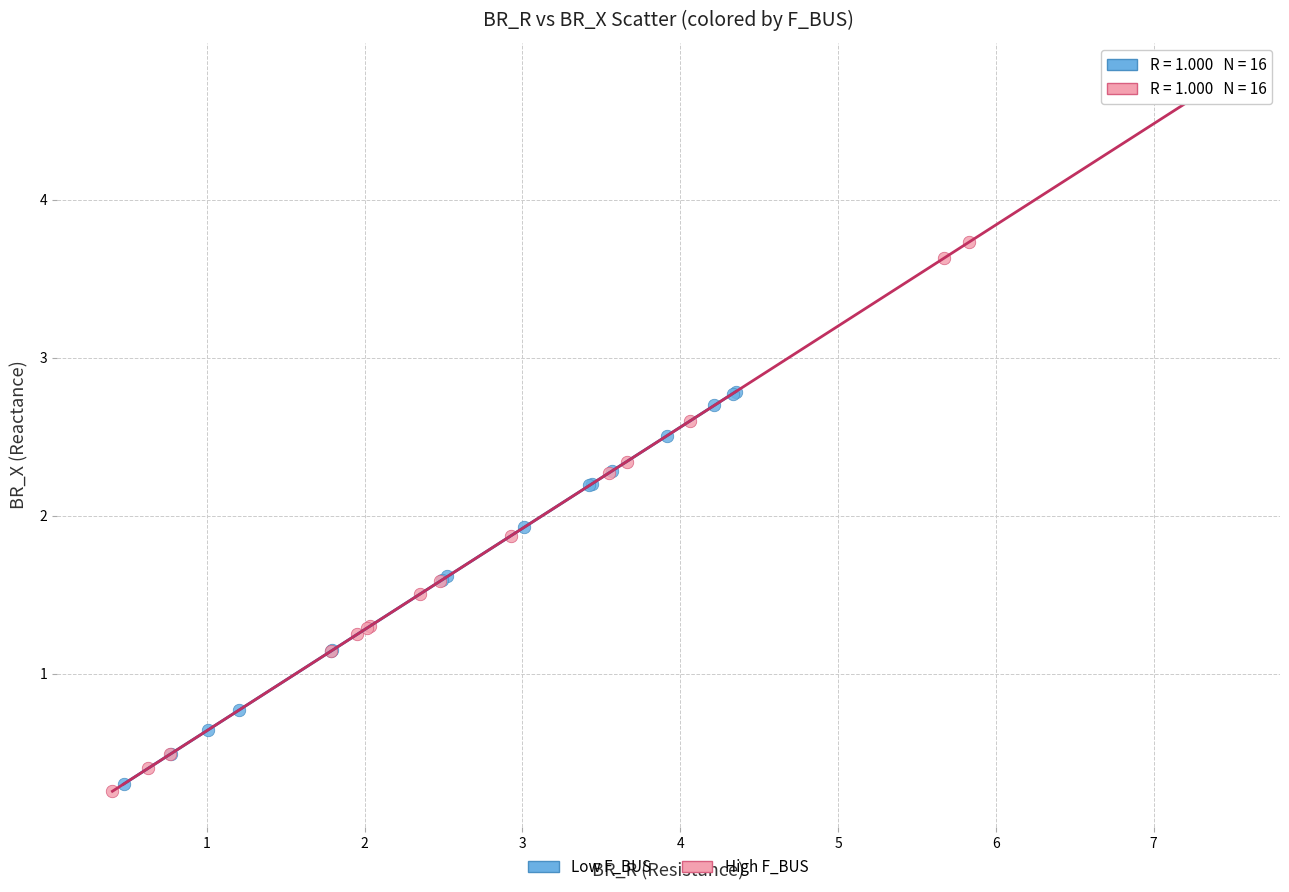

Which series has the largest Y range (max minus min)?

High F_BUS